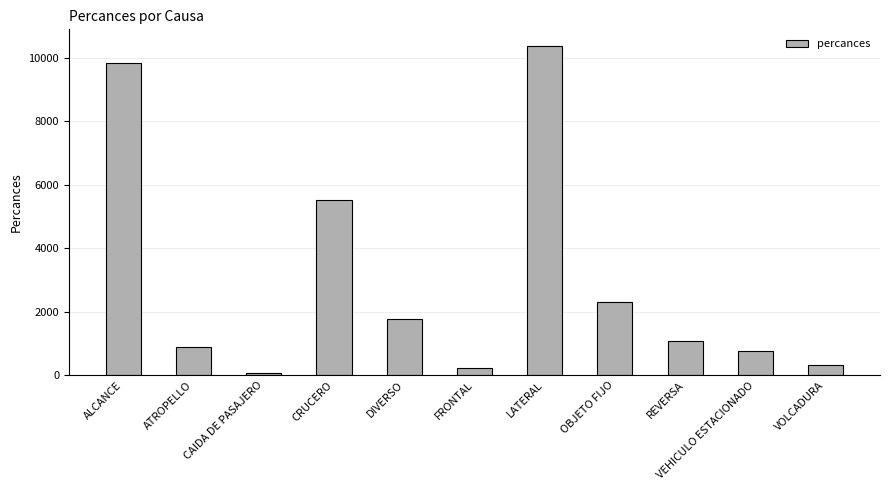

What is the difference between the maximum and minimum values?

10311